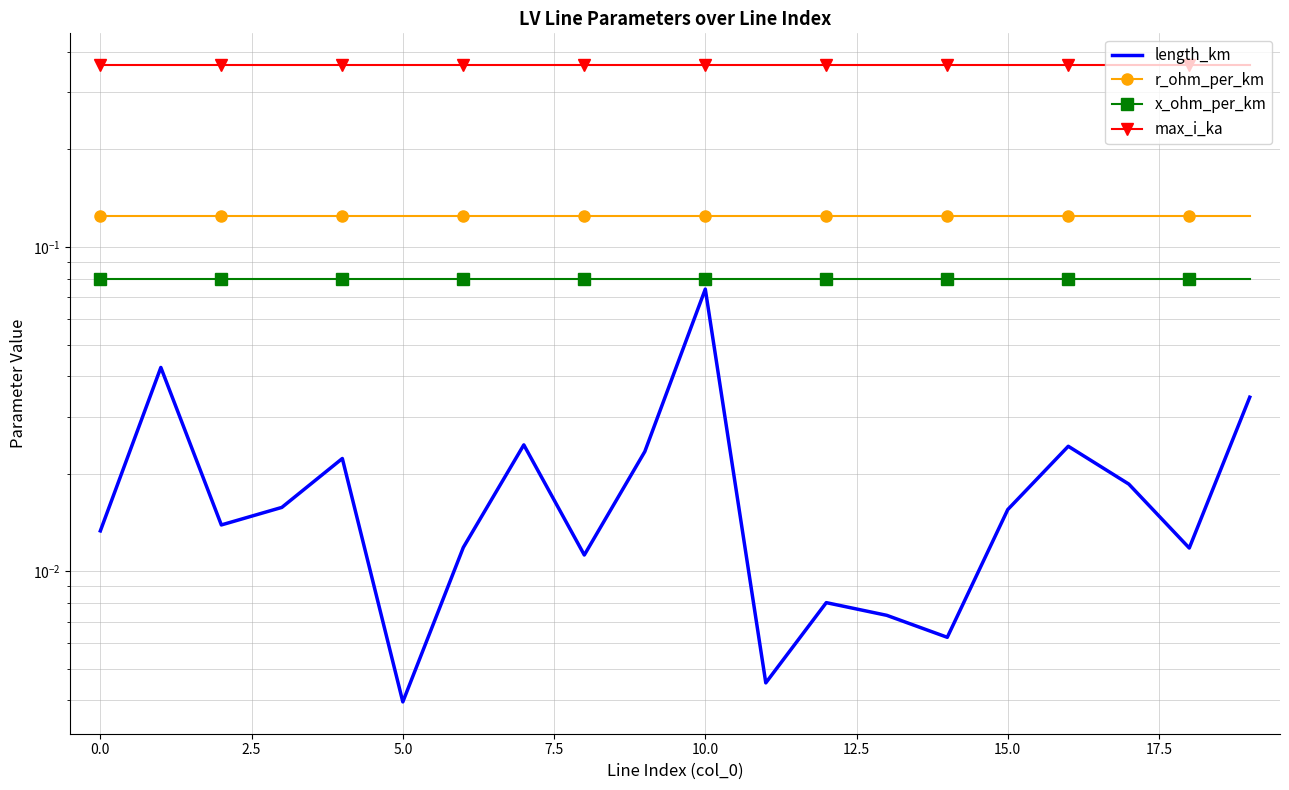

Which series has the largest total across all categories?

max_i_ka